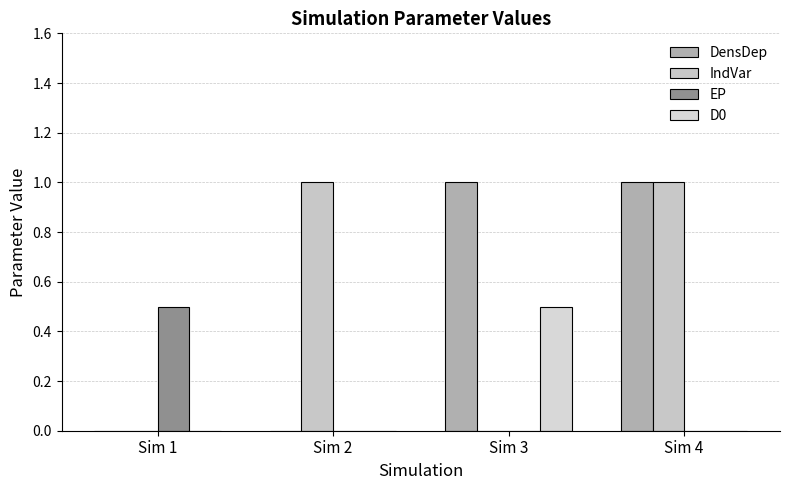

Count the number of categories in the chart.

4